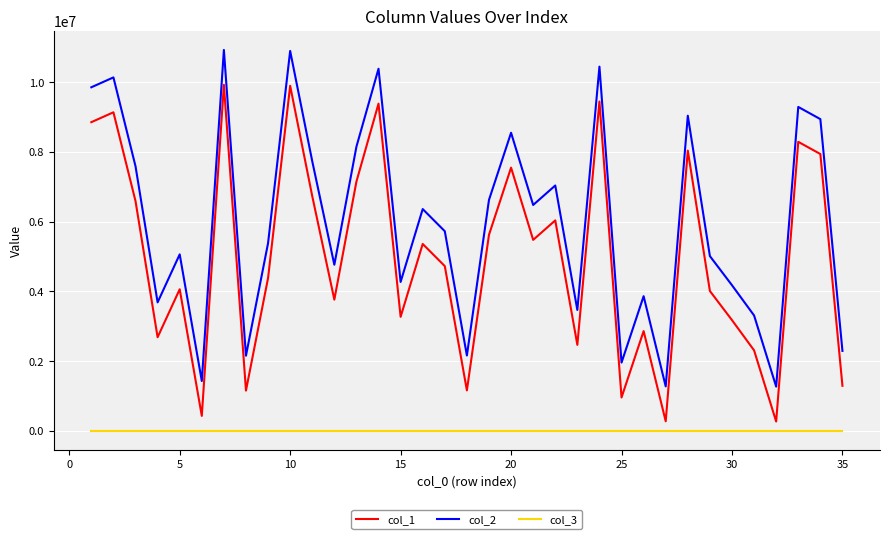

Rank the series by their maximum value, from highest to lowest.

col_2, col_1, col_3